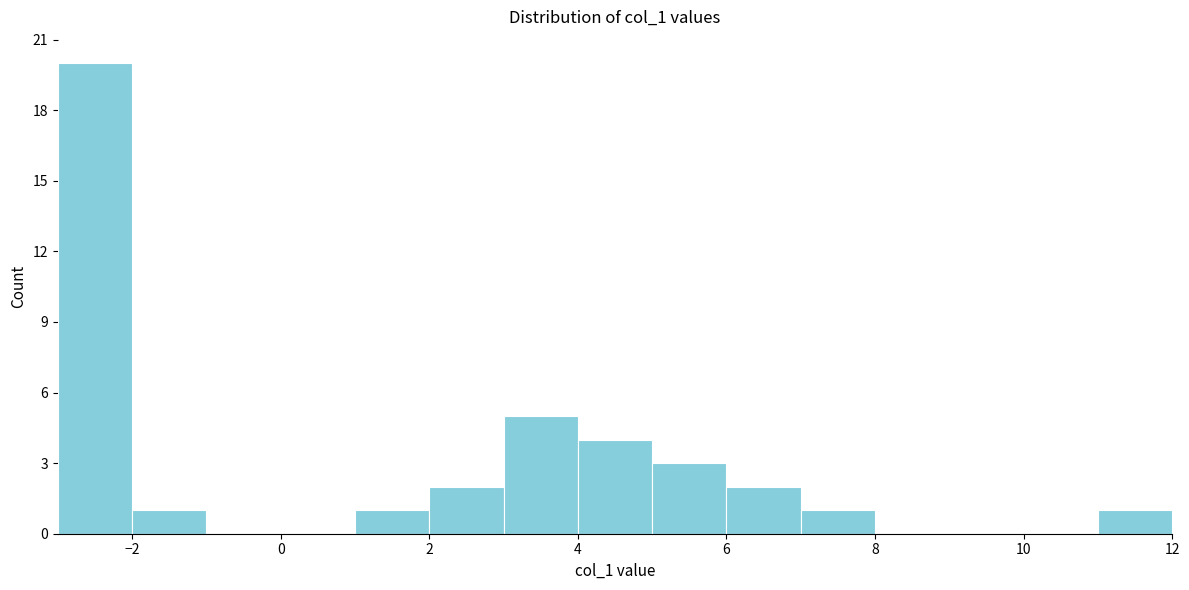

How tall is the bar that spans 11 to 12 on the x-axis? The values are not printed on the chart, so give them approximately, as read against the axis.

1